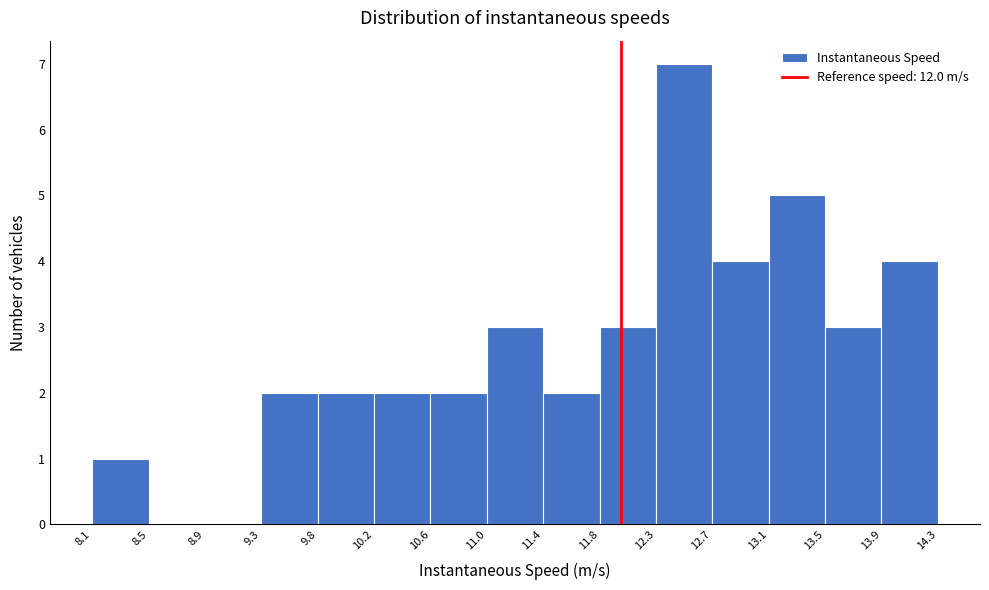

Reading left to right, transcribe this chart: for each bar, give the range it covers on the x-axis and its height. The values are not printed on the chart, so give them approximately, as read against the axis.

8.1 to 8.5: 1
8.5 to 8.9: 0
8.9 to 9.3: 0
9.3 to 9.8: 2
9.8 to 10.2: 2
10.2 to 10.6: 2
10.6 to 11.0: 2
11.0 to 11.4: 3
11.4 to 11.8: 2
11.8 to 12.3: 3
12.3 to 12.7: 7
12.7 to 13.1: 4
13.1 to 13.5: 5
13.5 to 13.9: 3
13.9 to 14.3: 4